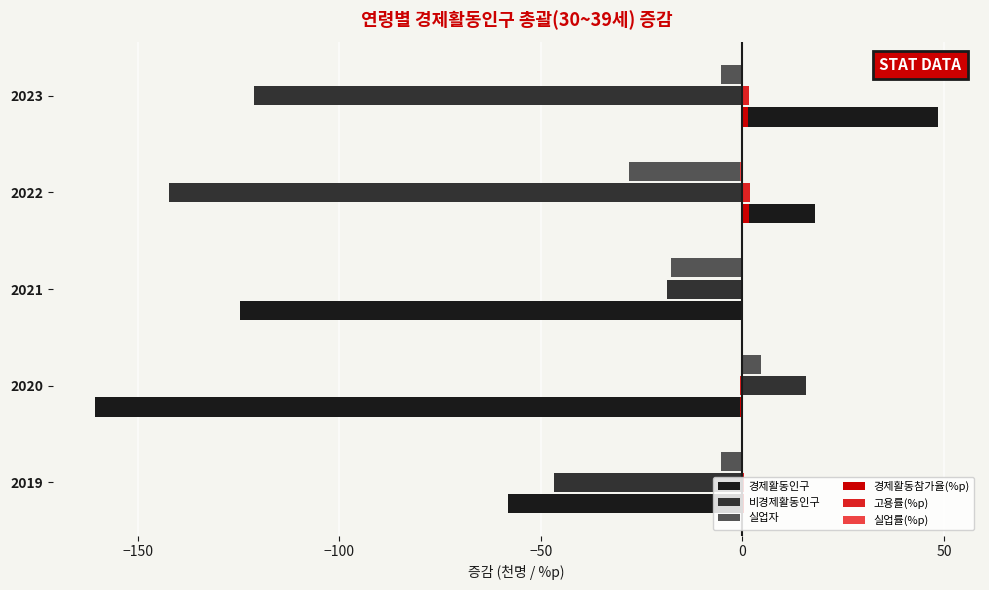

How many categories are shown in the chart?

5